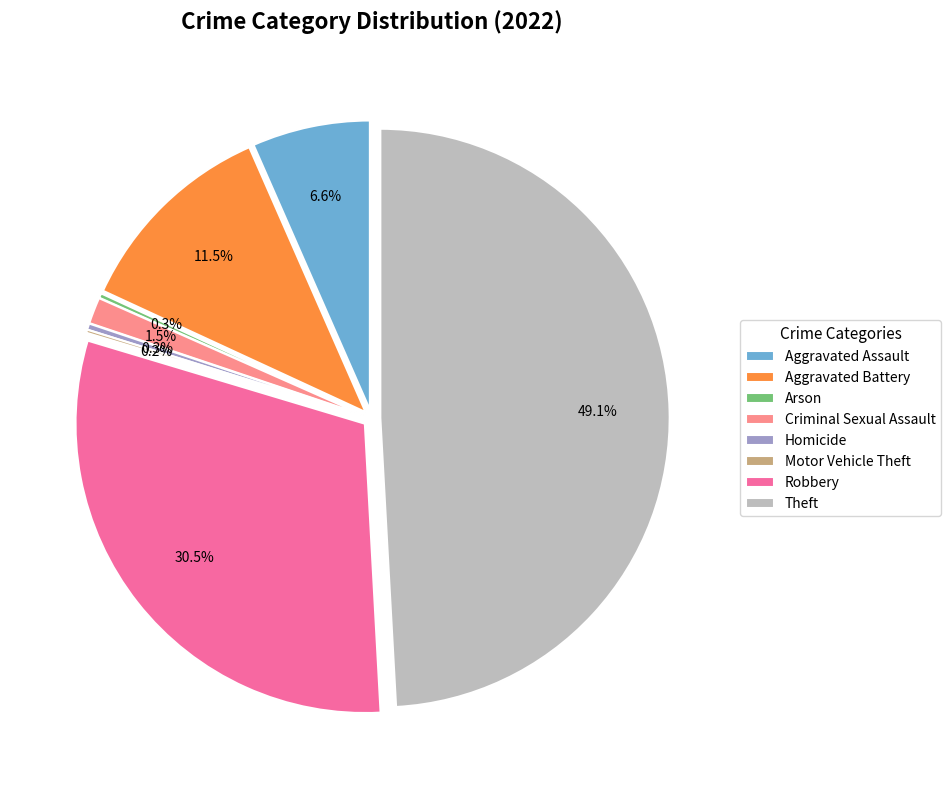

Is Criminal Sexual Assault the majority of the pie?

No